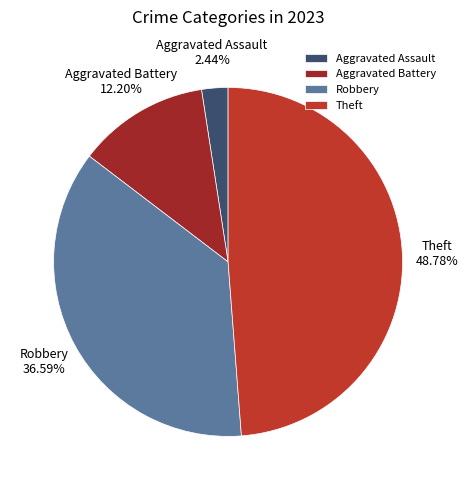

To the nearest percent, what is the difference between the largest and smallest slice percentages?

46%